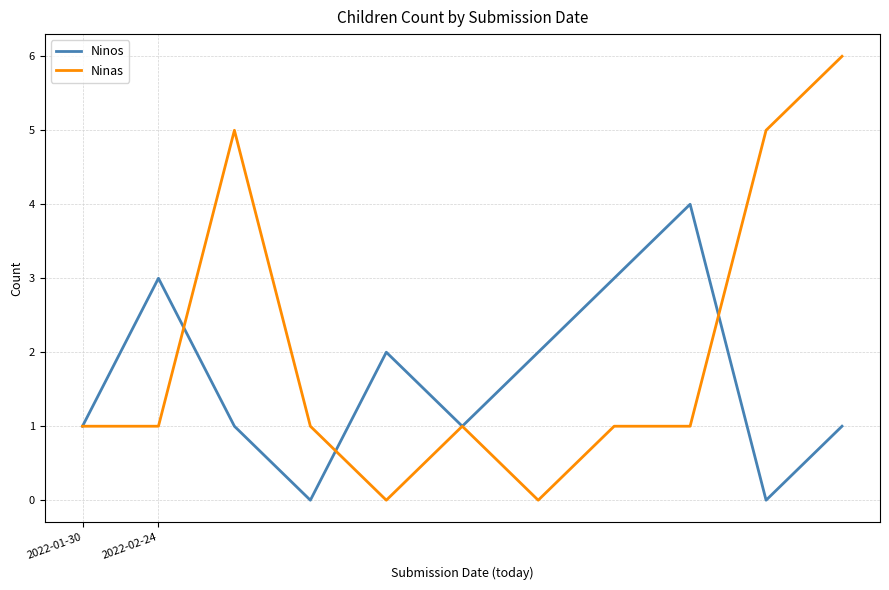

Which series has the largest total across all categories?

Ninas